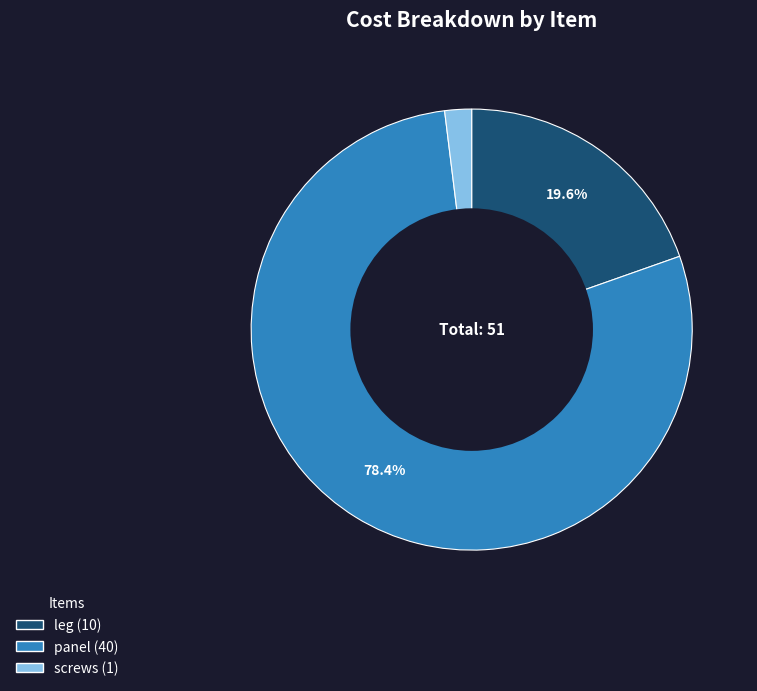

Is the sum of panel and screws greater than half?

Yes